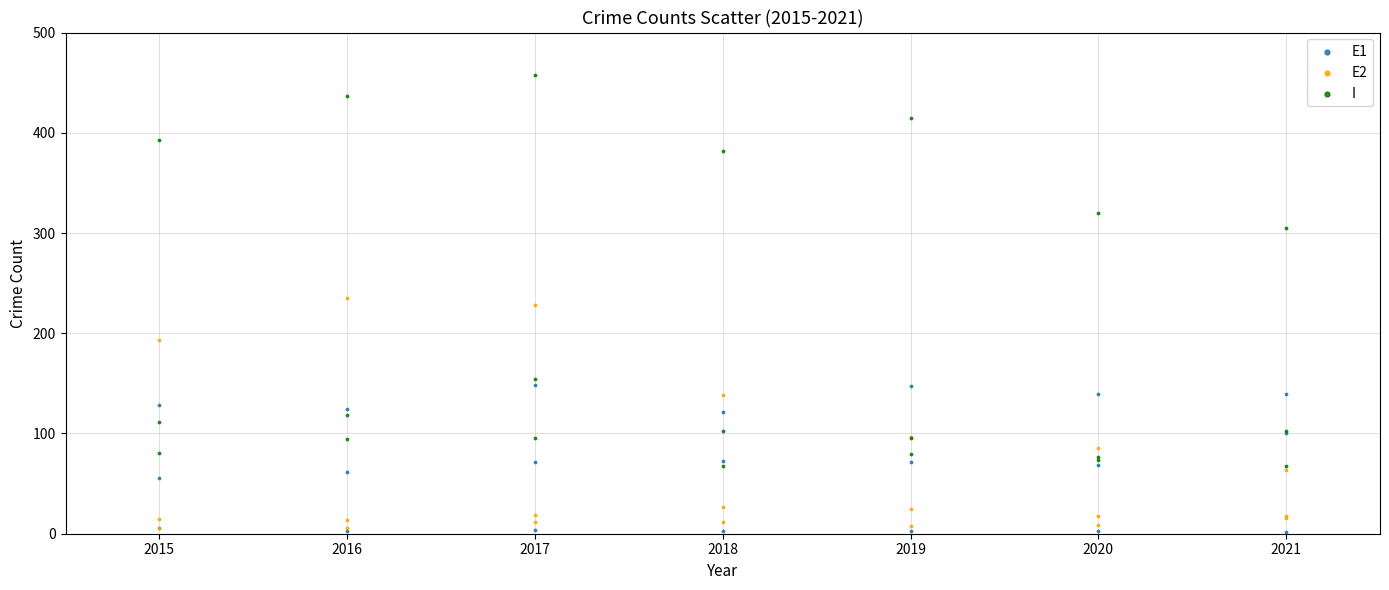

Which series reaches the minimum Y coordinate?

E1